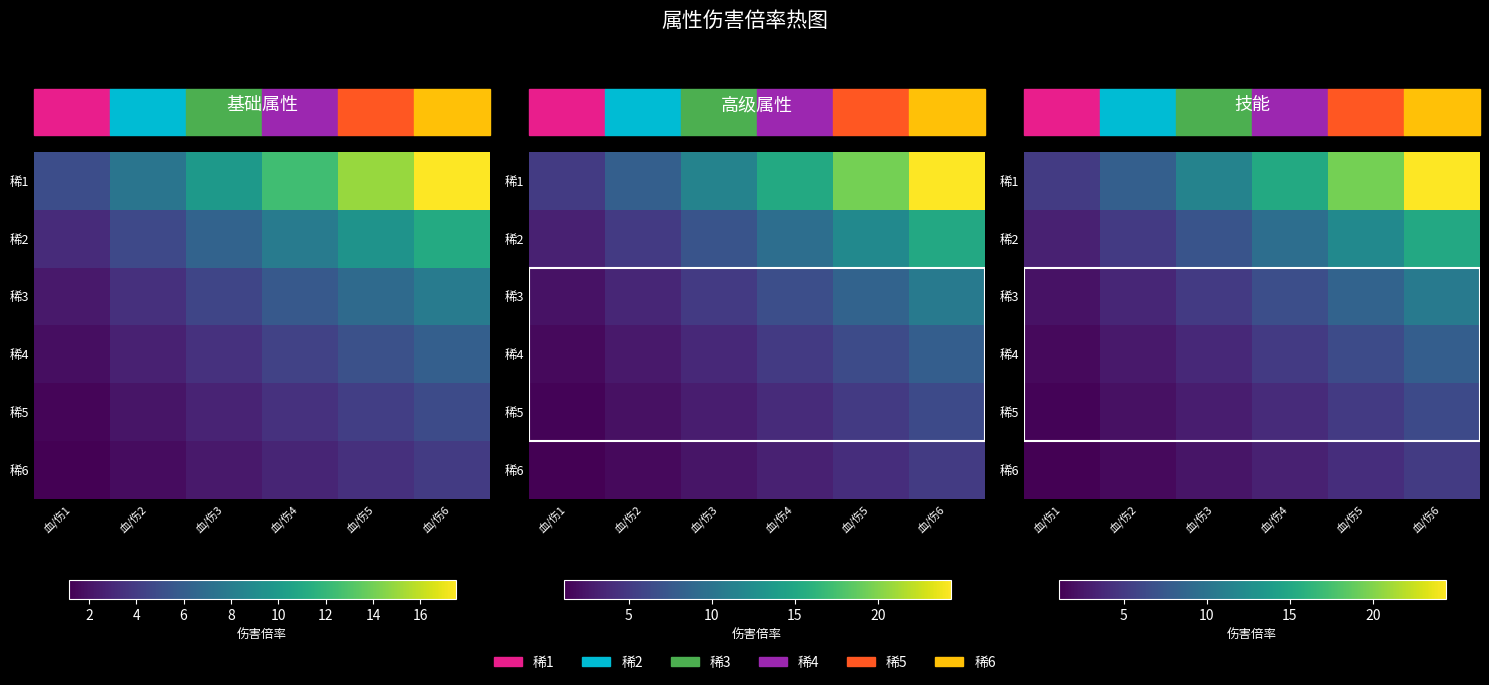

Which series changed the most between 血/伤1 and 血/伤6?

稀1